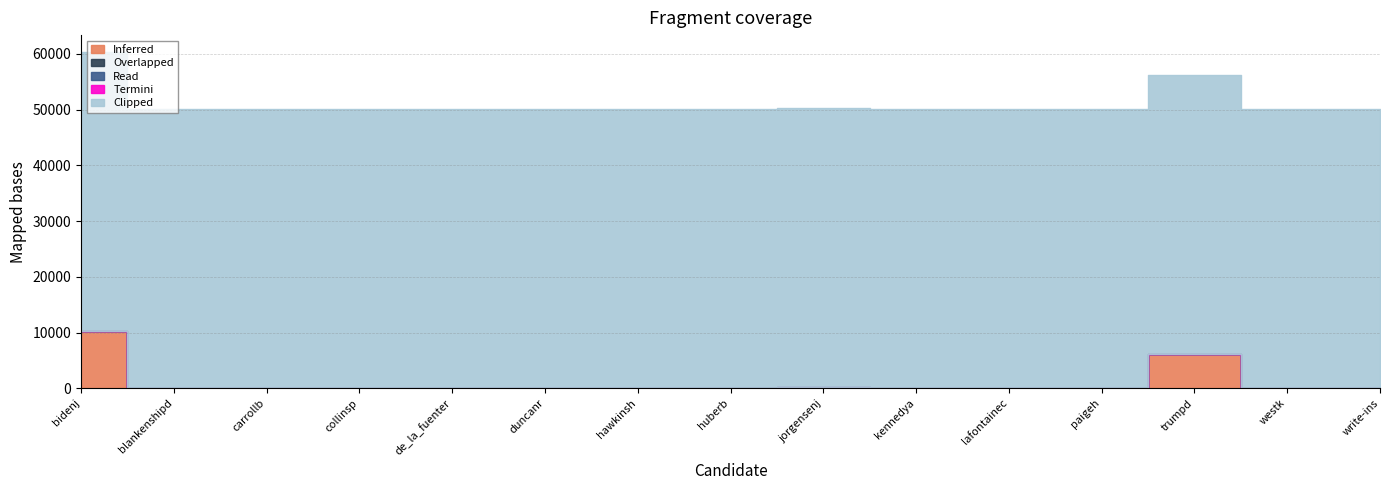

What are all the series names shown in the legend?

Inferred, Overlapped, Read, Termini, Clipped